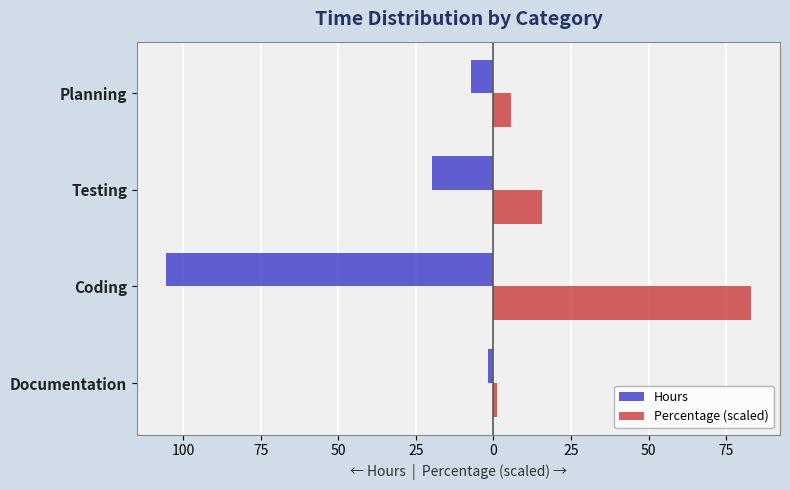

What are all the series names shown in the legend?

Hours, Percentage (scaled)